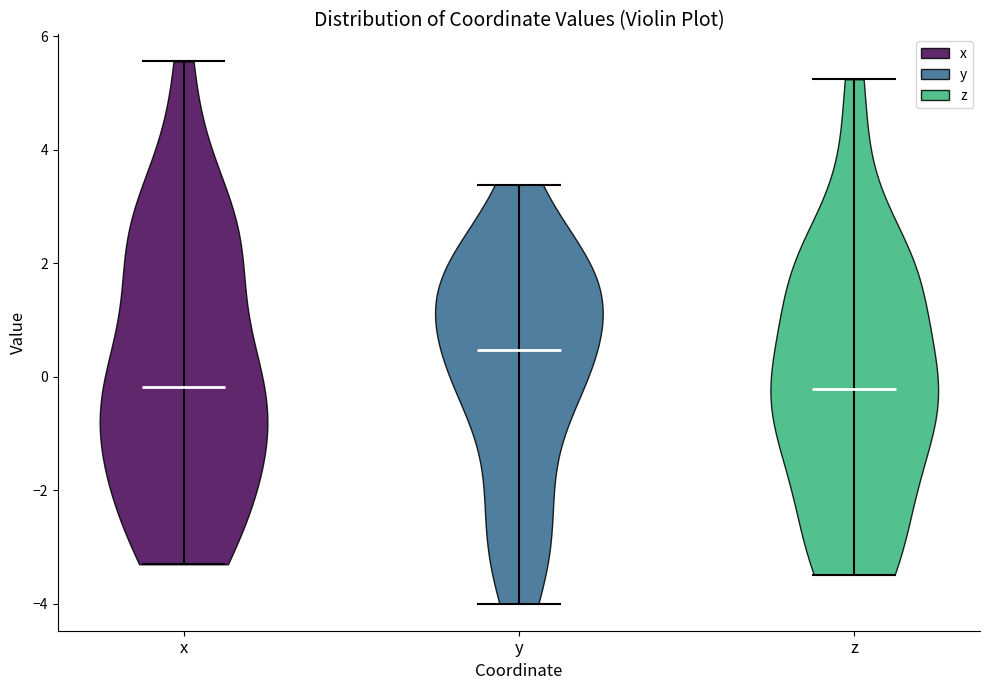

Reading left to right, read every violin against the y-axis: where its median line is, and the lowest and highest points it reaches. The values are not printed on the chart, so give them approximately, as read against the axis.

x: median line -0.2, lowest point -3.4, highest point 5.6
y: median line 0.4, lowest point -4.0, highest point 3.4
z: median line -0.2, lowest point -3.4, highest point 5.2